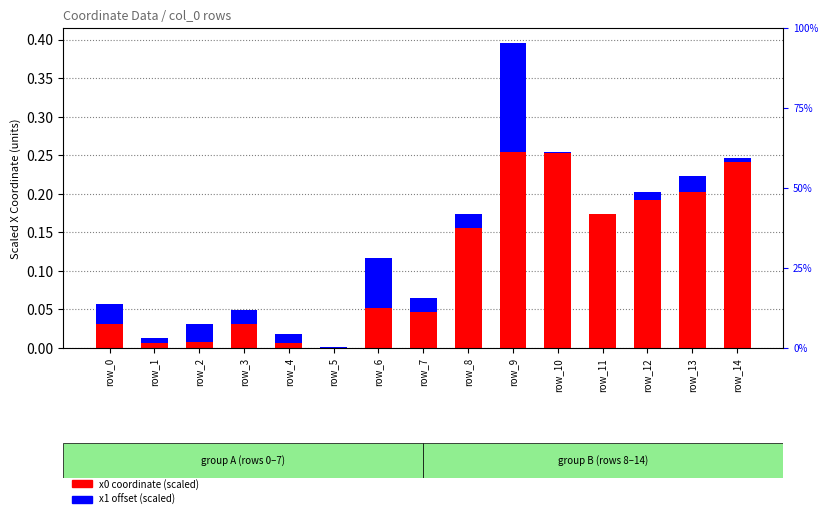

What is the total value across all series at row_11?

0.2